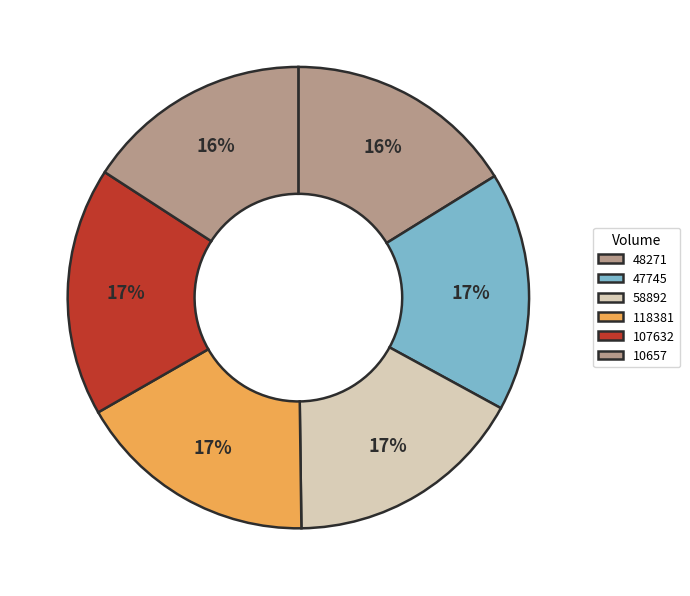

Which category has the biggest portion of the pie?

107632